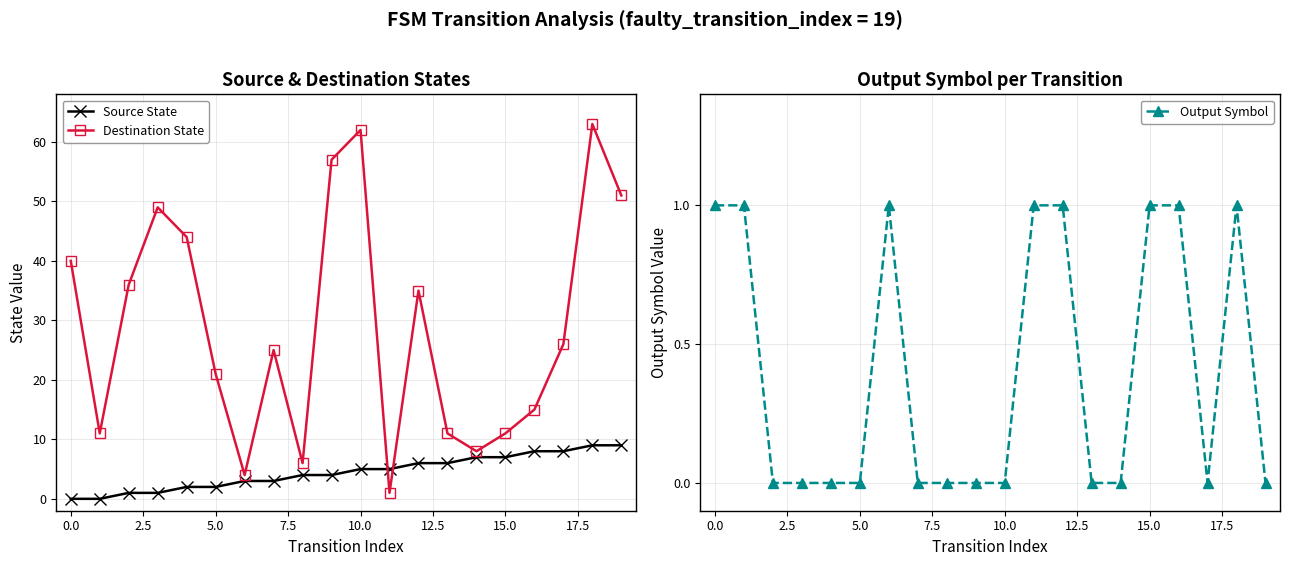

Reading left to right, list all the values displayed in this chart.

Source State: 0	0	1	1	2	2	3	3	4	4	5	5	6	6	7	7	8	8	9	9
Destination State: 40	11	36	49	44	21	4	25	6	57	62	1	35	11	8	11	15	26	63	51
Output Symbol: 1	1	0	0	0	0	1	0	0	0	0	1	1	0	0	1	1	0	1	0